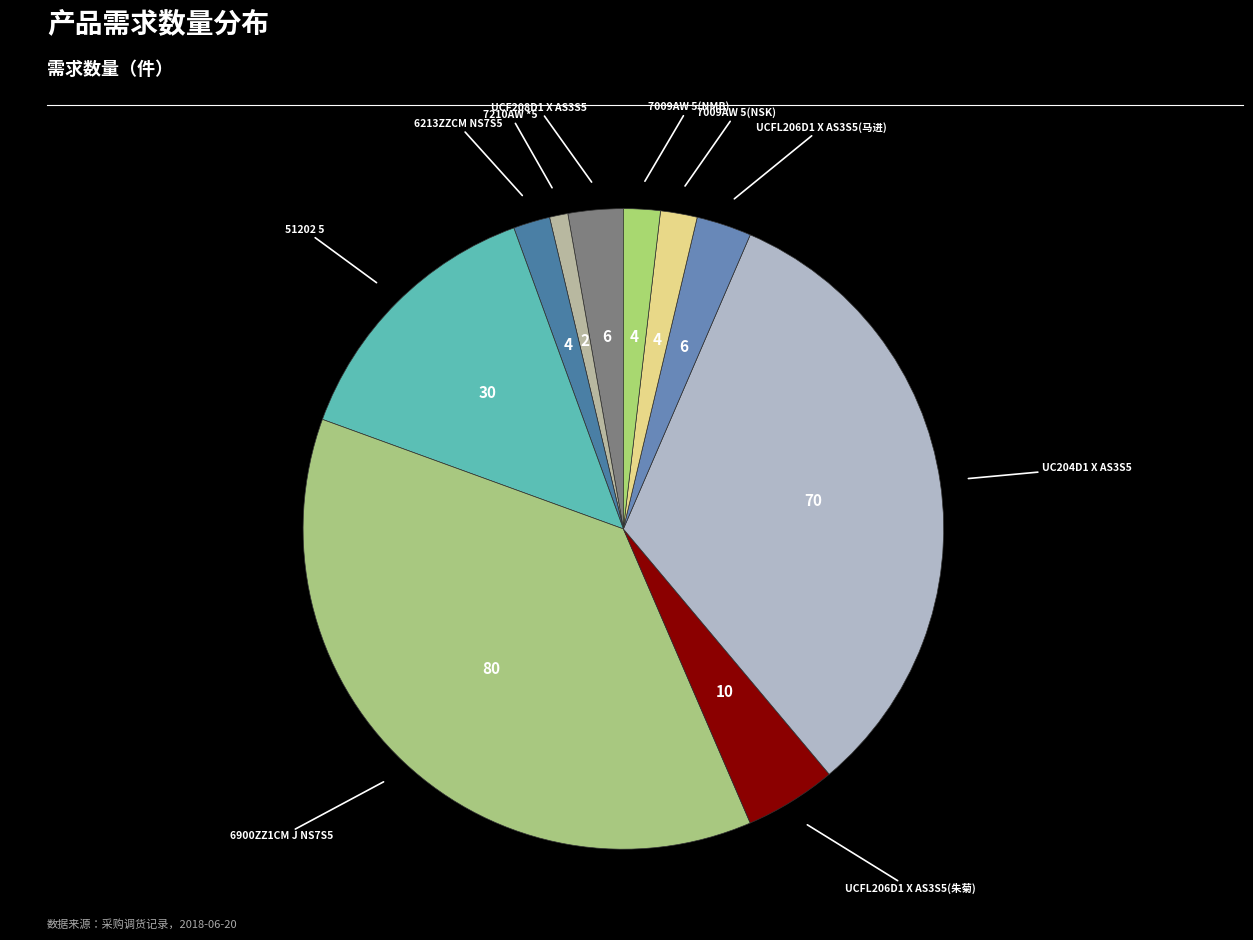

Rank the categories by value from lowest to highest.

7210AW *5, 6213ZZCM NS7S5, 7009AW 5(NSK), 7009AW 5(NMB), UCF208D1 X AS3S5, UCFL206D1 X AS3S5(马进), UCFL206D1 X AS3S5(朱菊), 51202 5, UC204D1 X AS3S5, 6900ZZ1CM J NS7S5